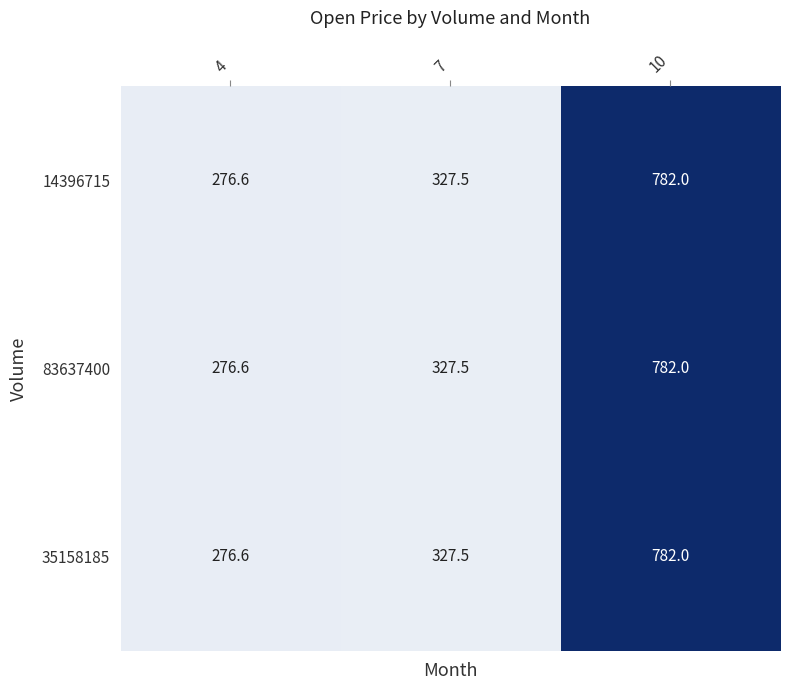

Where does the 83637400 series first go above 327?

7